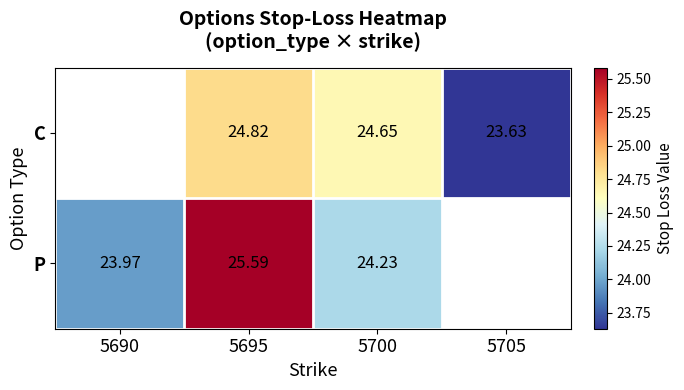

Is the value of P at 5700 greater than the value of C at 5705?

Yes